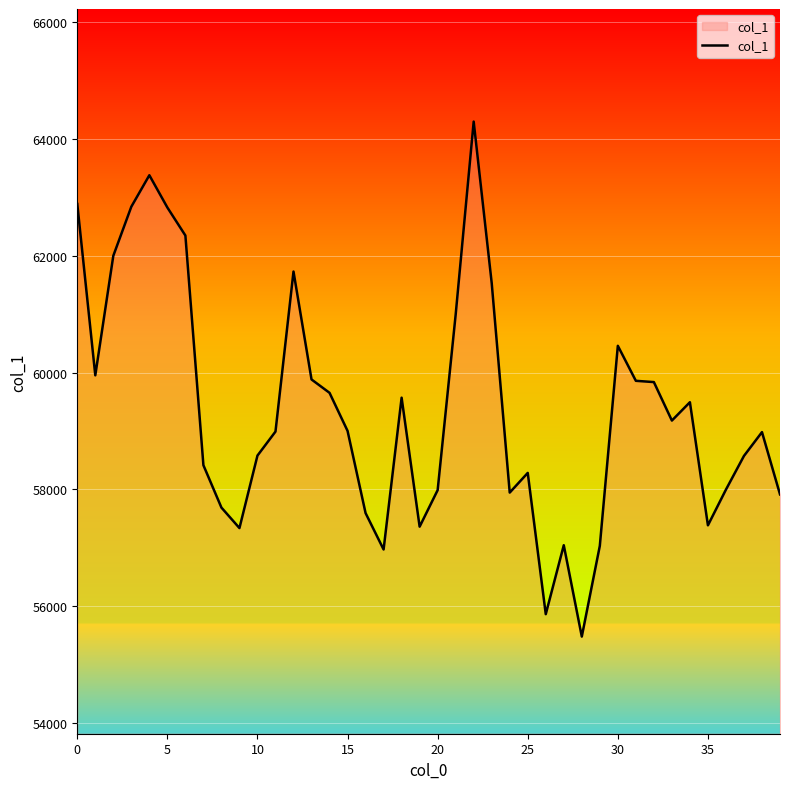

What is the difference between the maximum and minimum values?

8823